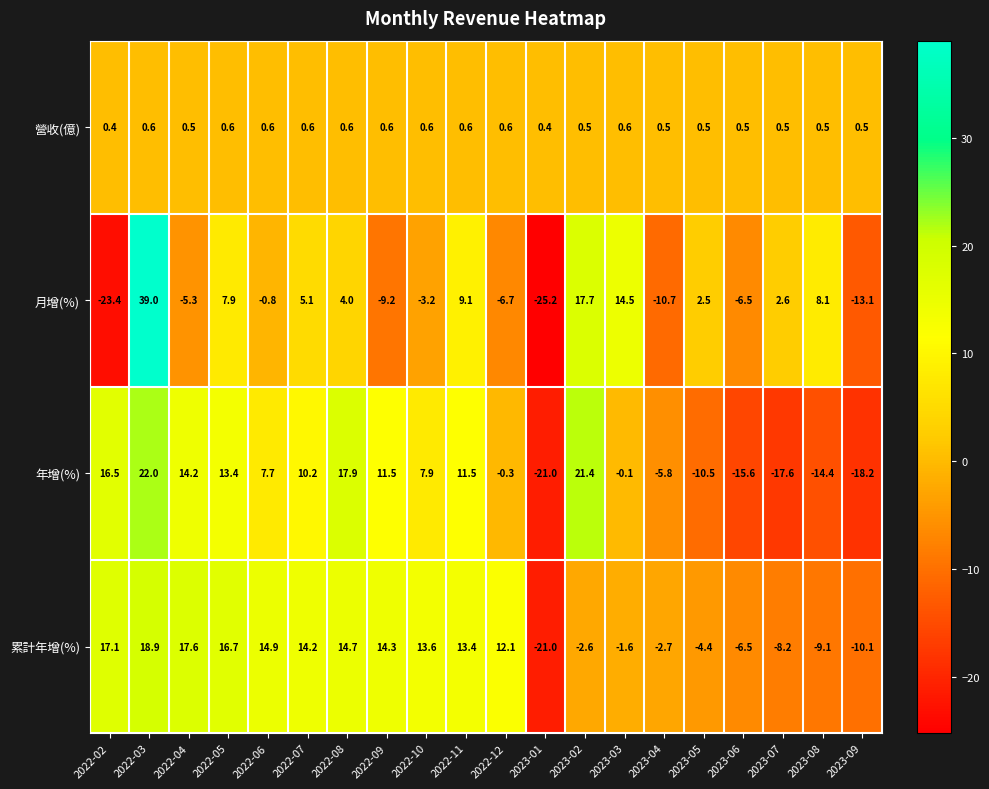

What is the difference between the 累計年增(%) values at 2022-06 and 2023-08?

24.0